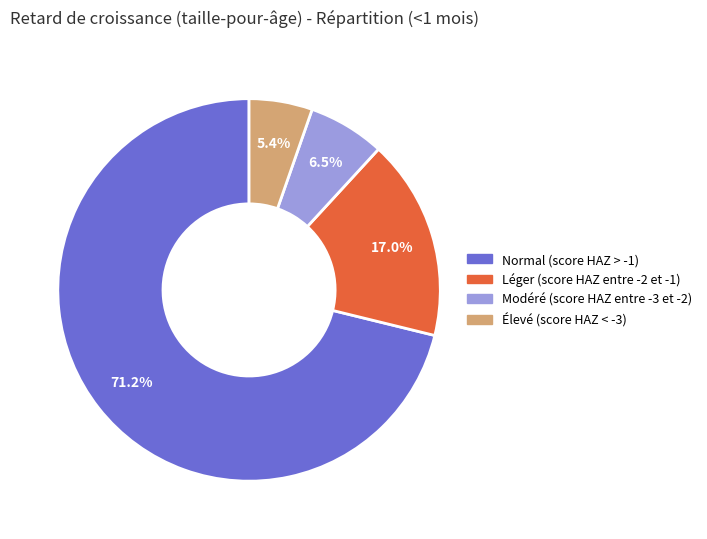

Combined, do Élevé (score HAZ < -3) and Normal (score HAZ > -1) account for over 50%?

Yes